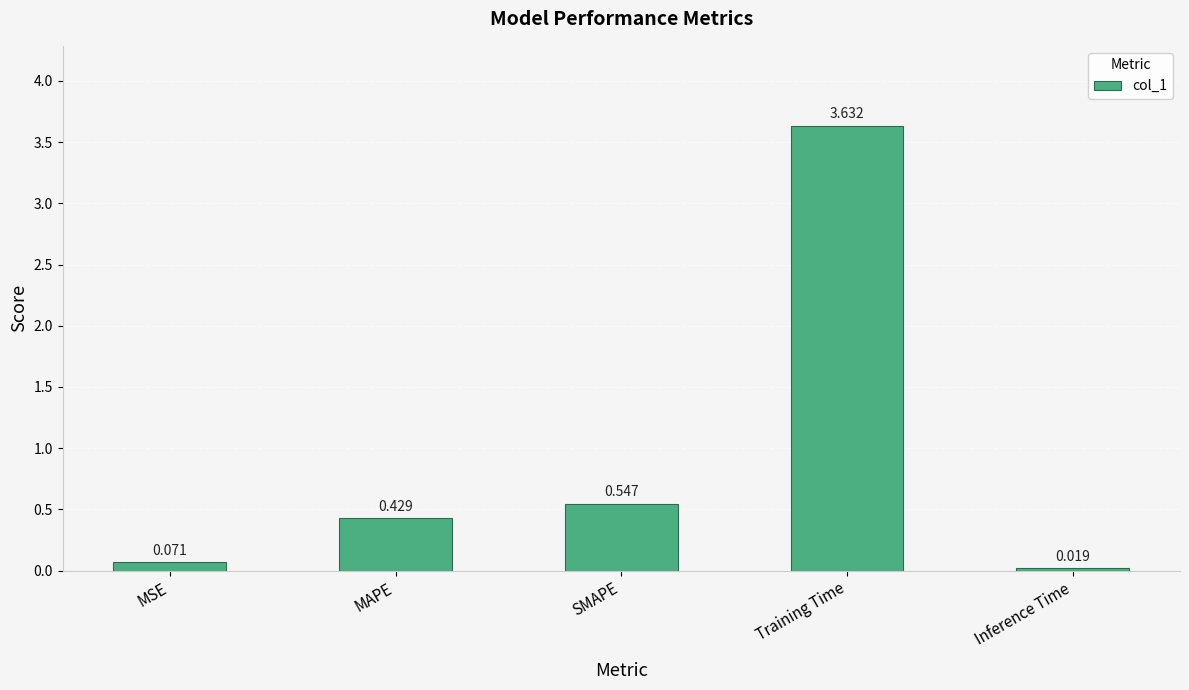

Which has a higher value, Training Time or SMAPE?

Training Time